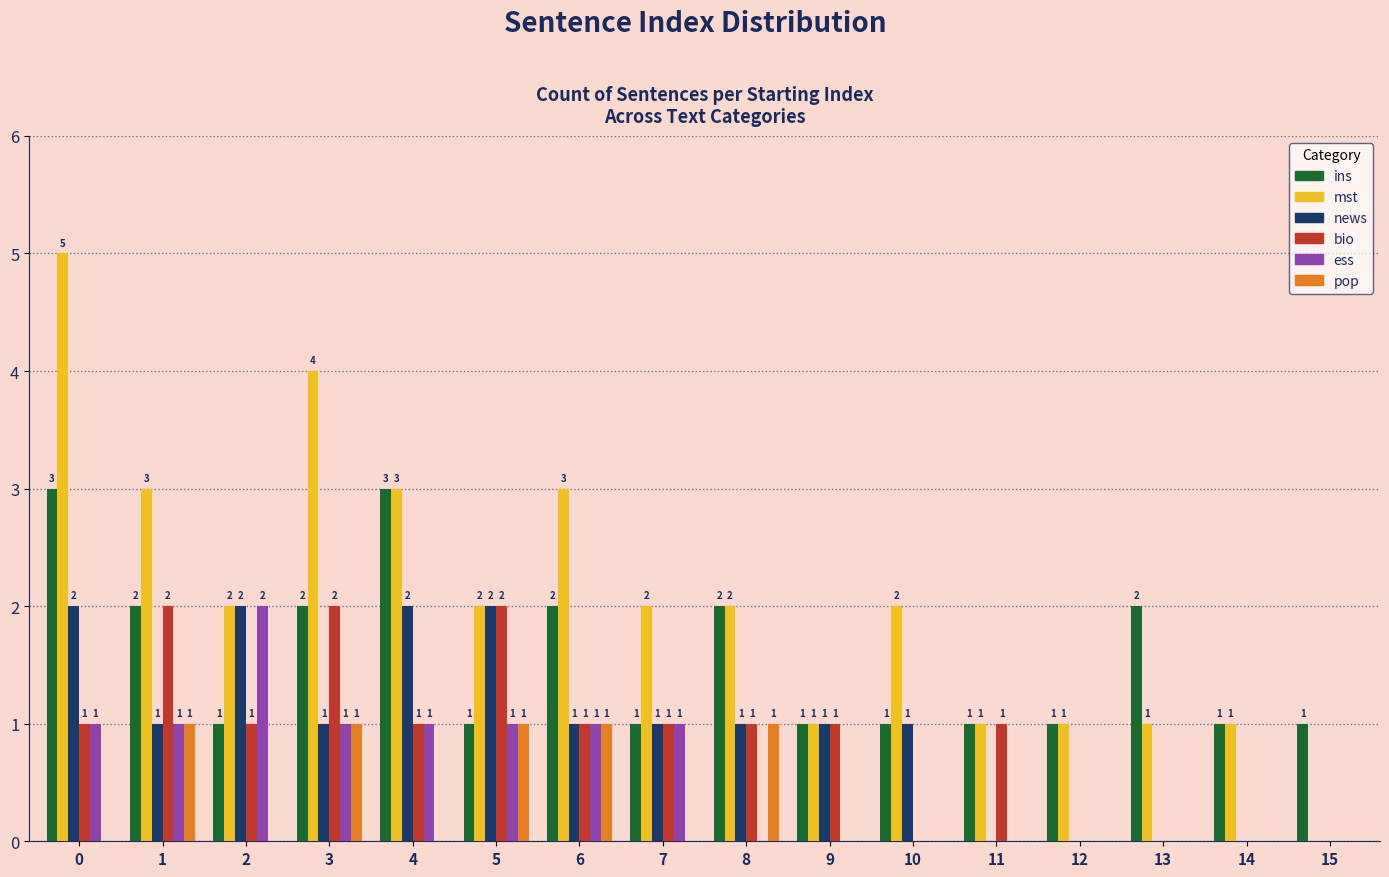

How many pop values are between 0 and 1?

16